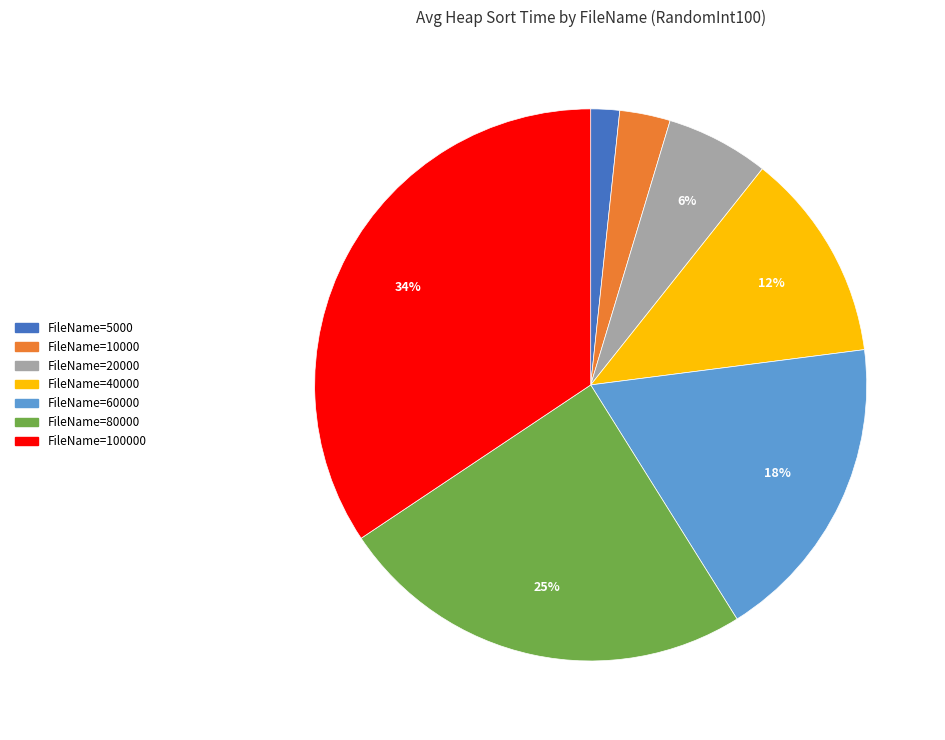

To the nearest percent, what percentage of the pie is FileName=100000?

34%